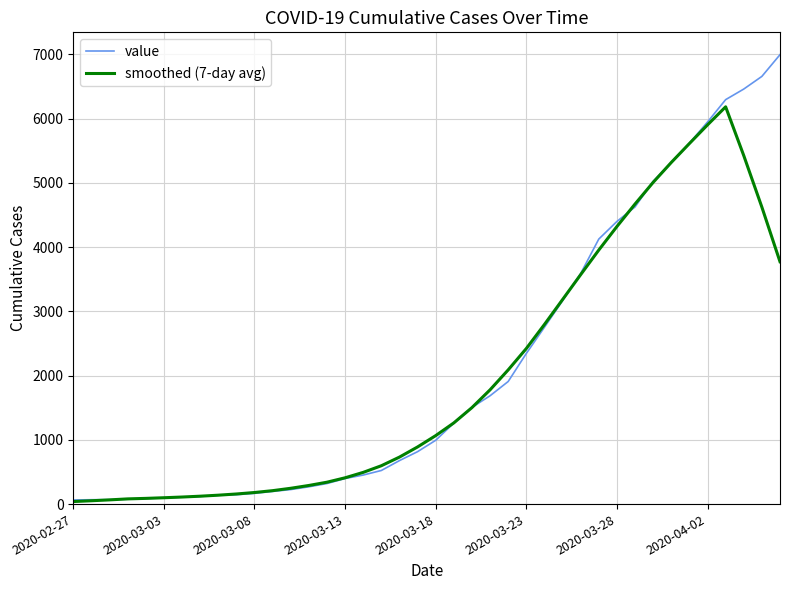

Which series has the widest spread of values?

value